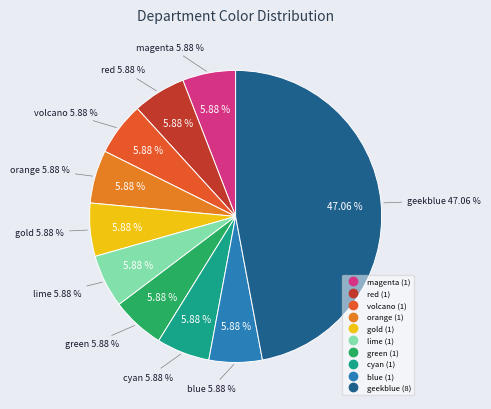

Does geekblue (QNG+QNA) account for over 50% of the chart?

No